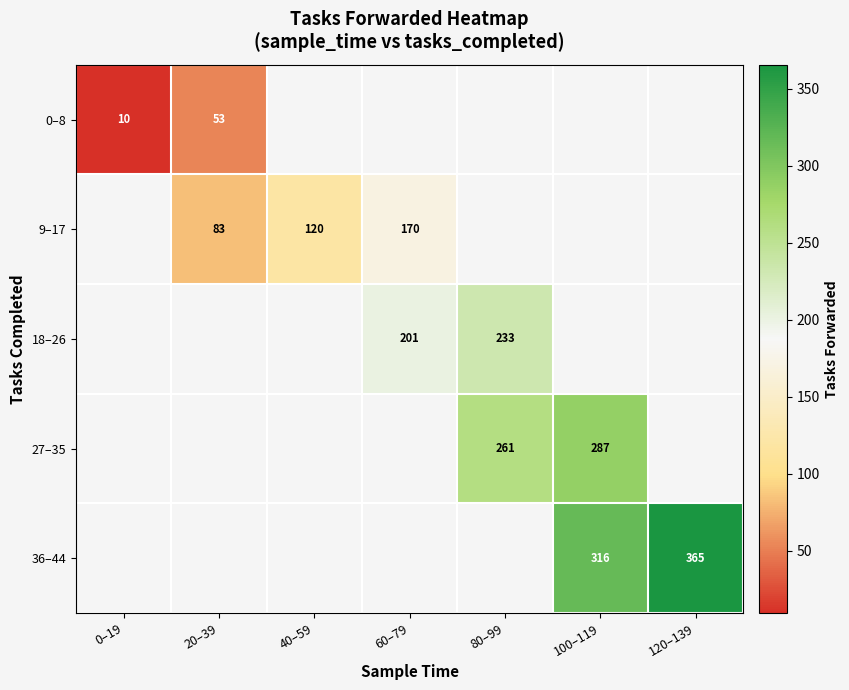

The value of 0–8 at 20–39 is 19.3. True or false?

False